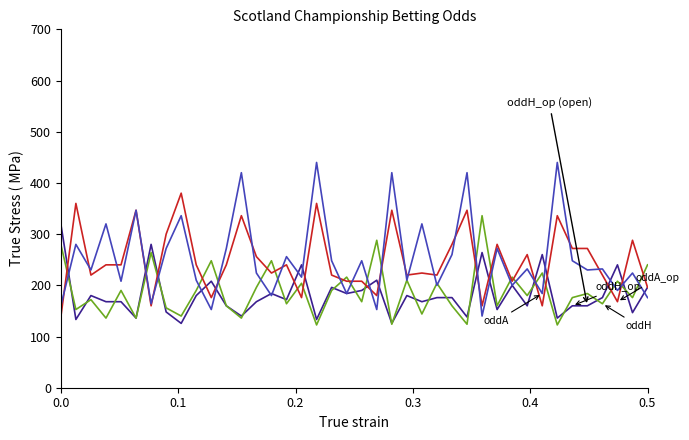

What is the minimum value shown in the chart?

122.6